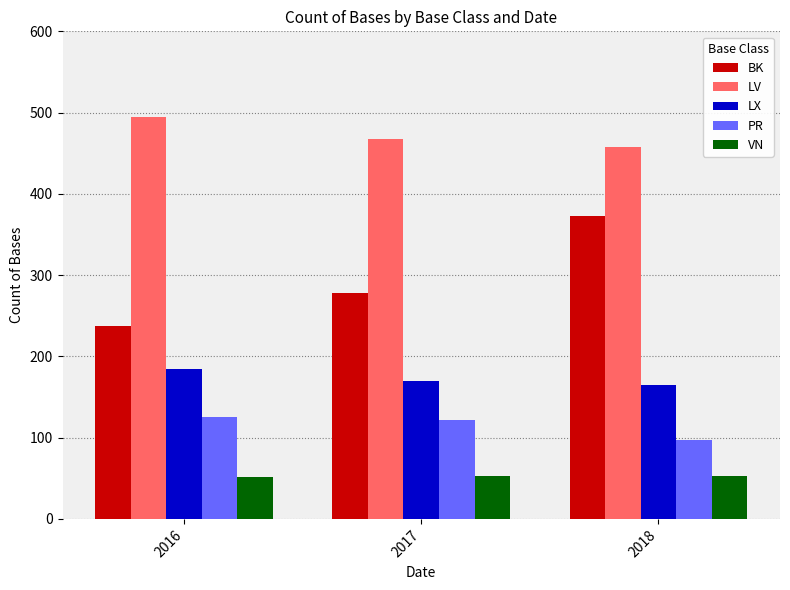

At 2016, list the series in order from largest to smallest.

LV, BK, LX, PR, VN